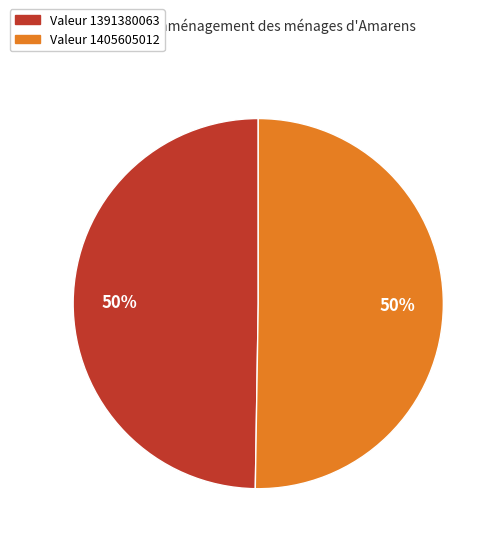

To the nearest percent, what is the average slice percentage?

50%